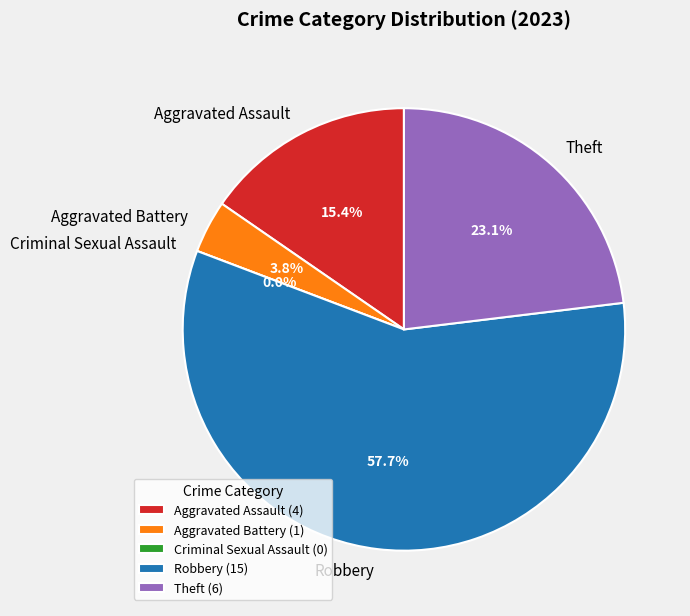

Is the sum of Aggravated Assault and Robbery greater than half?

Yes